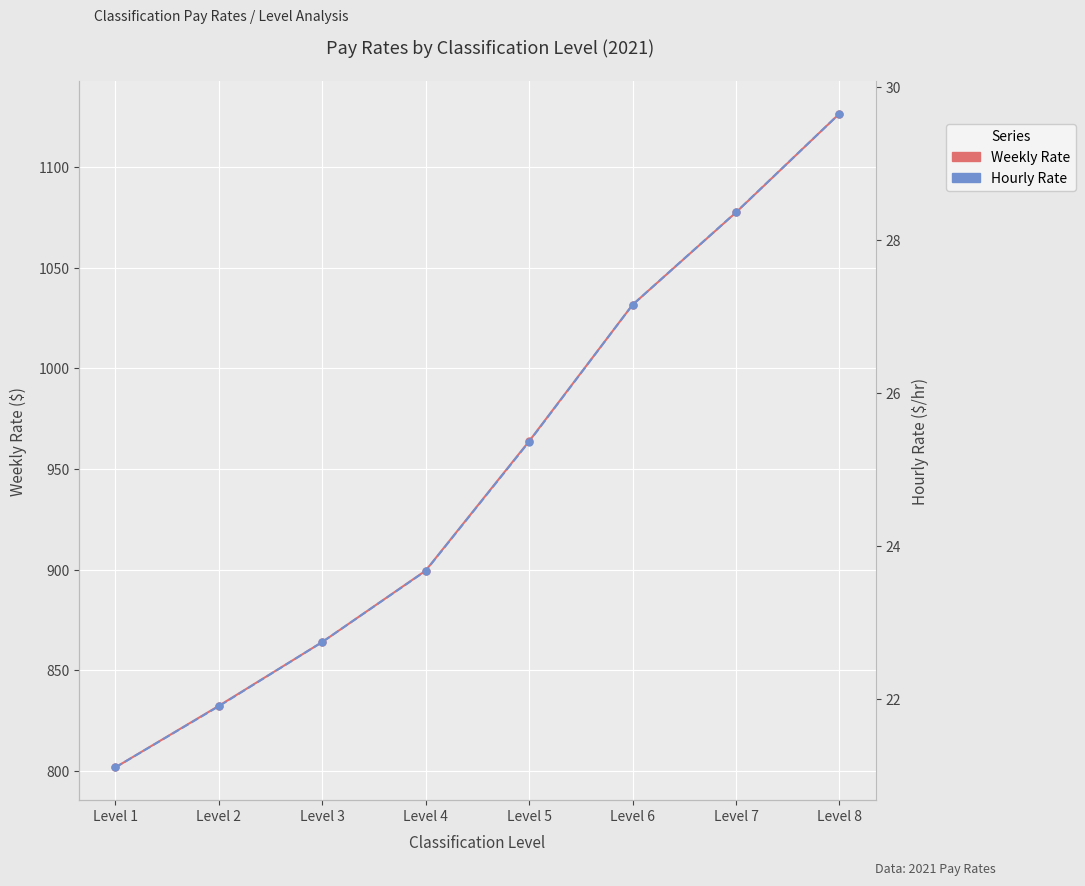

True or false: Hourly Rate and Weekly Rate cross at least once.

False